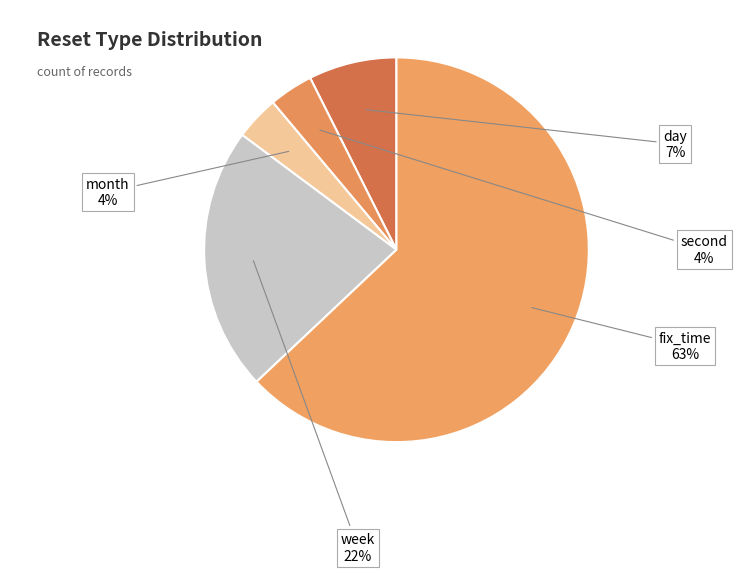

How many slices are in this pie chart?

5